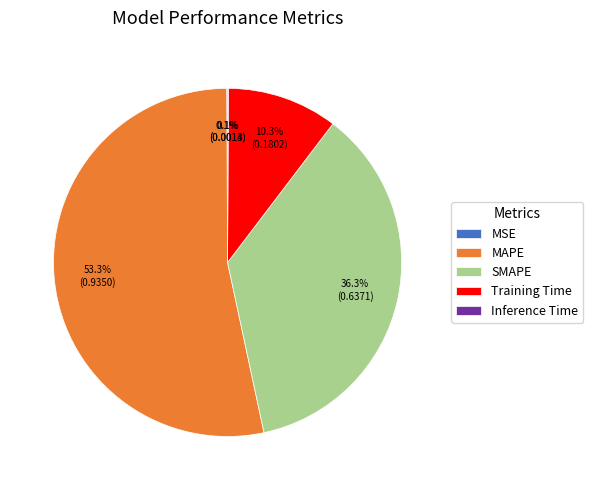

Do MAPE and SMAPE together represent more than half of the pie?

Yes